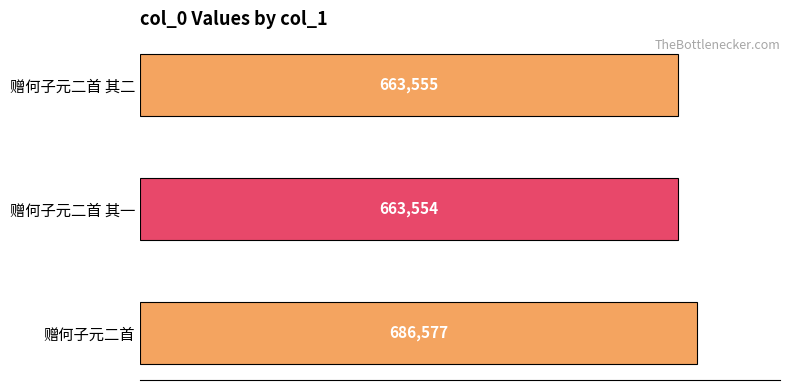

Rank the categories by value from highest to lowest.

赠何子元二首, 赠何子元二首 其二, 赠何子元二首 其一